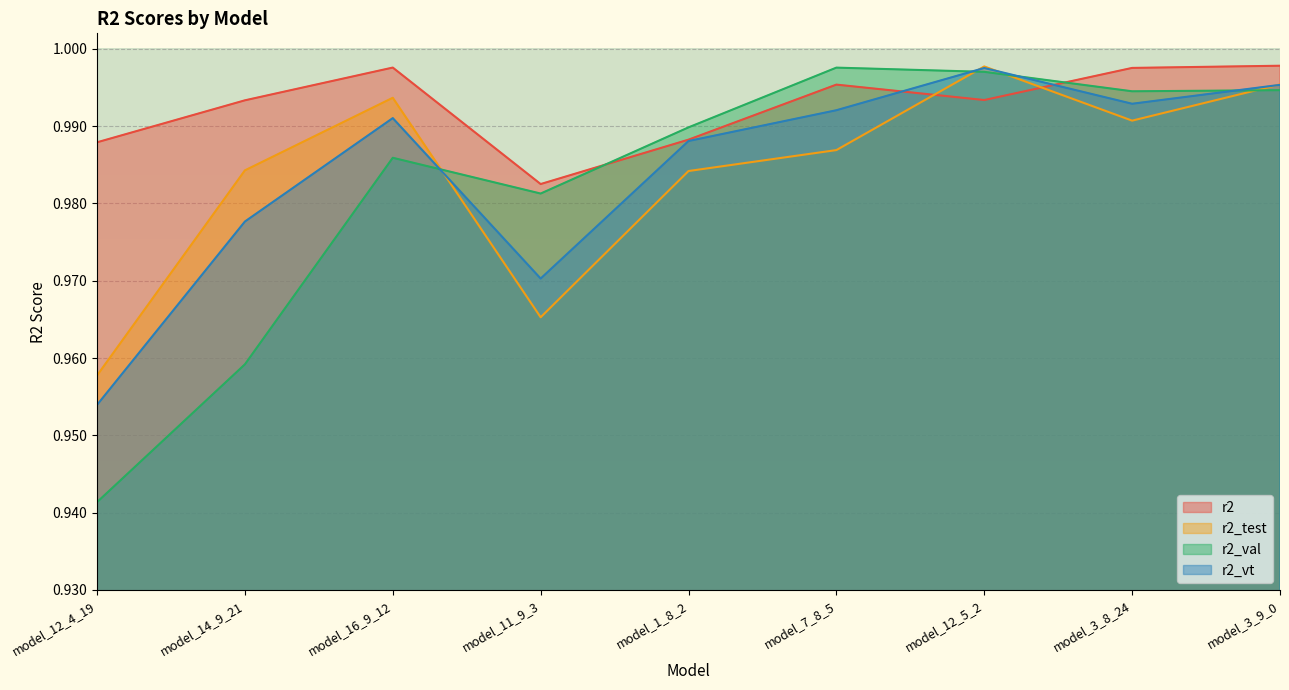

True or false: r2_val has more than 0 points higher than both neighbors.

True